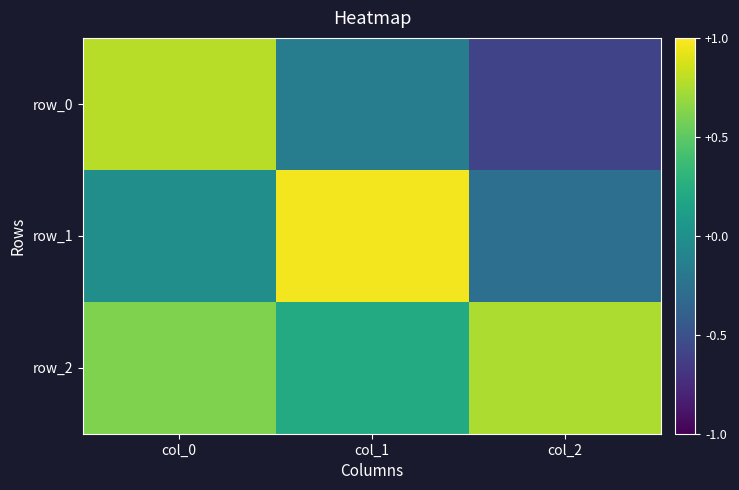

Which label corresponds to the largest value in the chart?

col_1